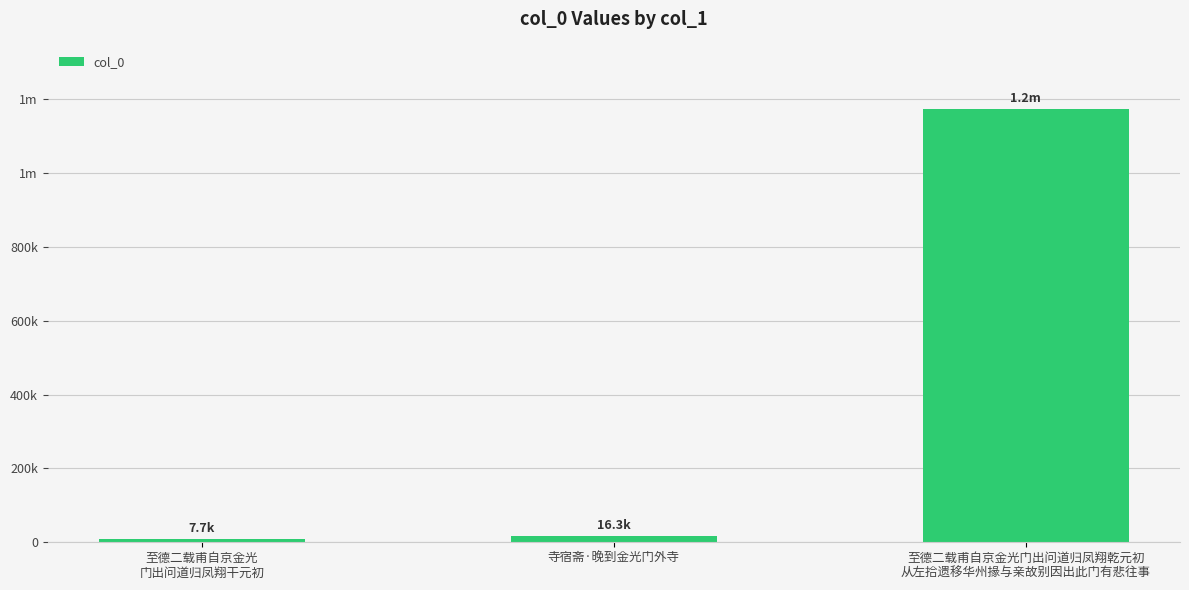

How many bars are there in total?

3